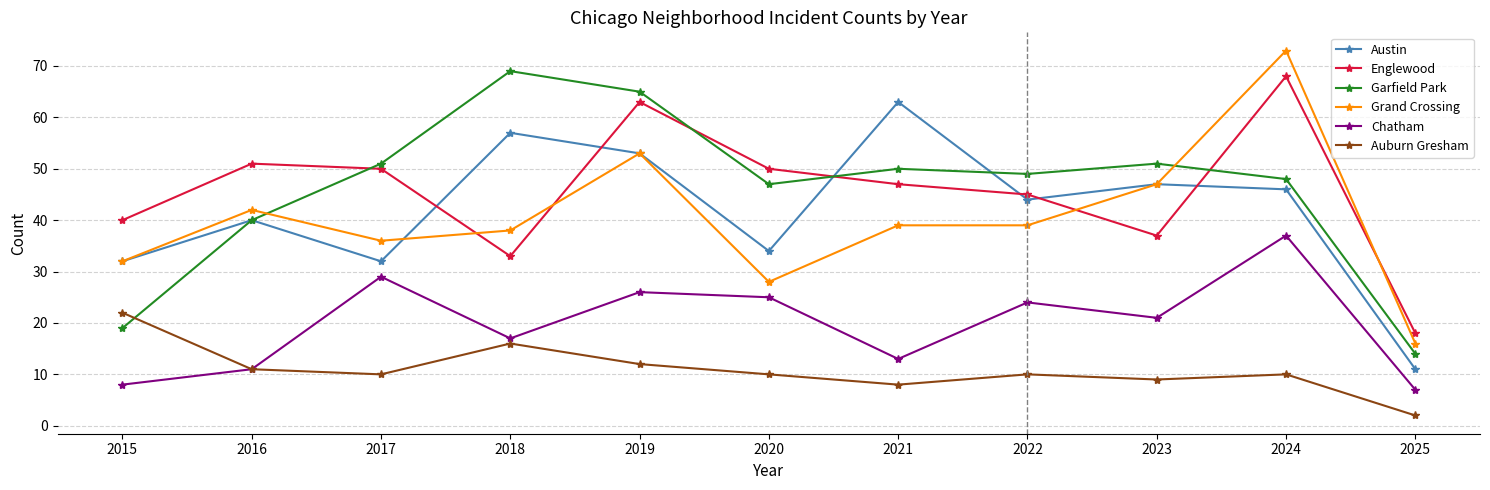

At which category does the chart reach its peak across all series?

2024